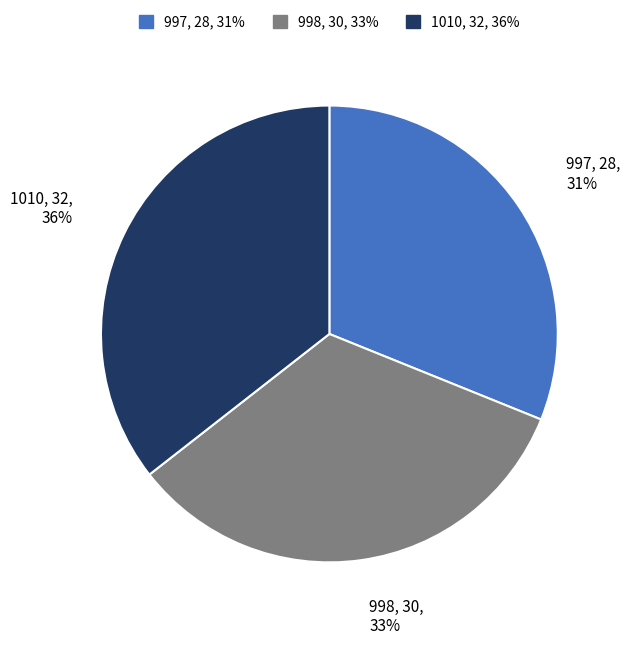

What is the smallest slice in the pie chart?

997